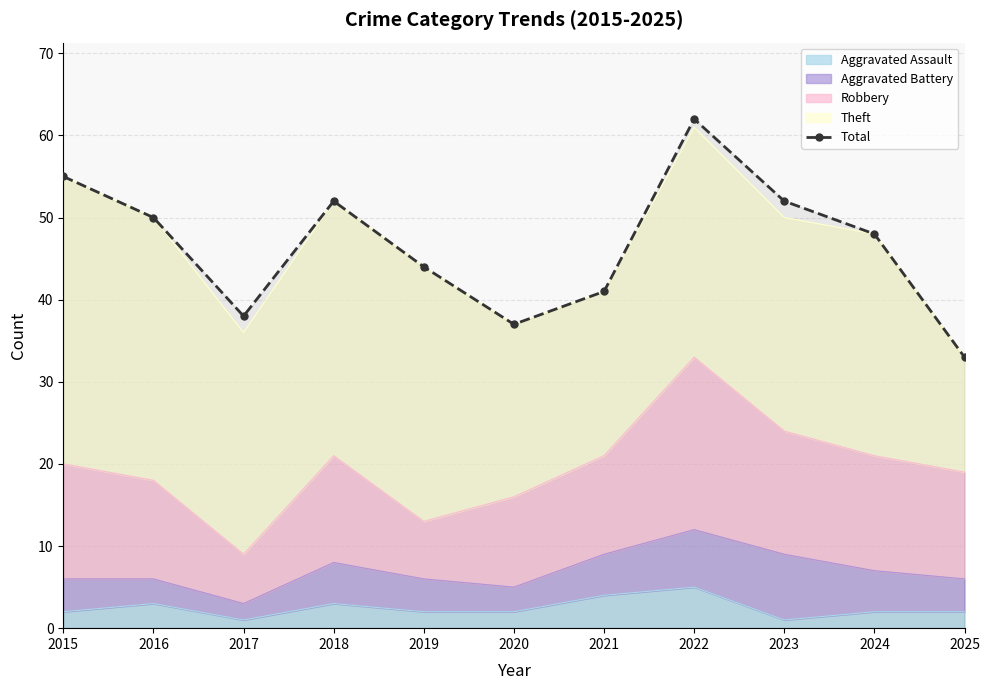

Does the chart have visible grid lines?

Yes